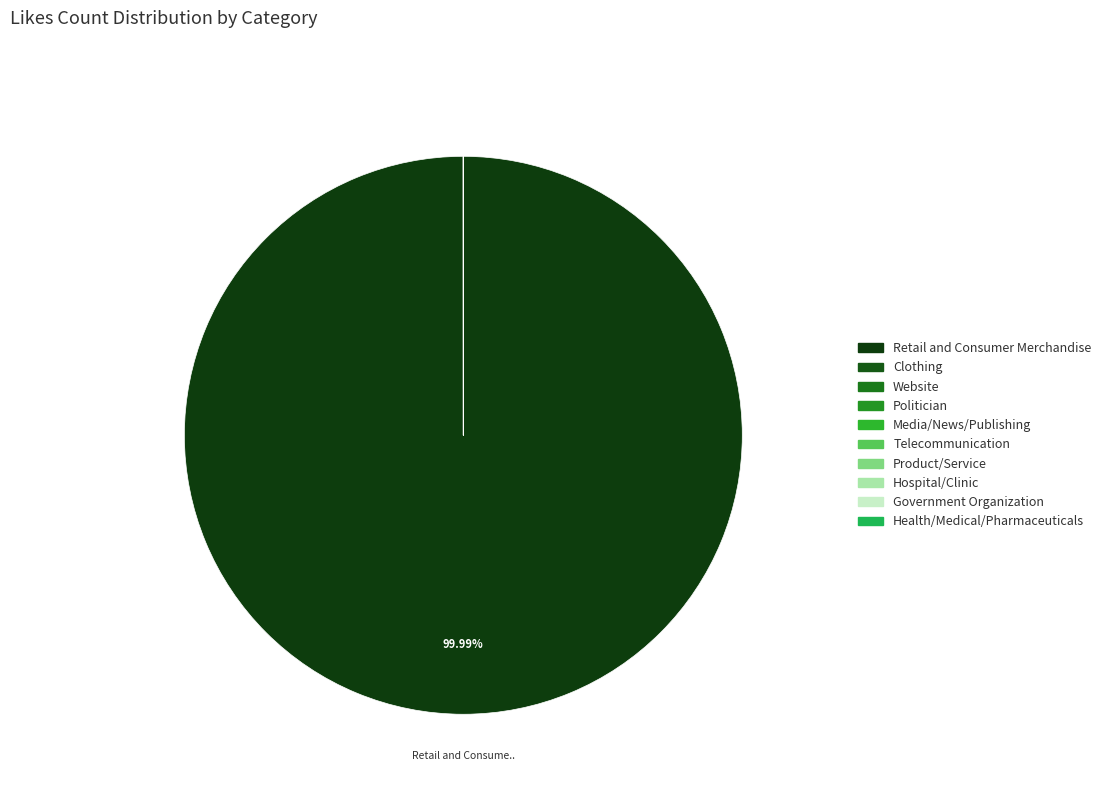

Does any single category account for the majority?

Yes